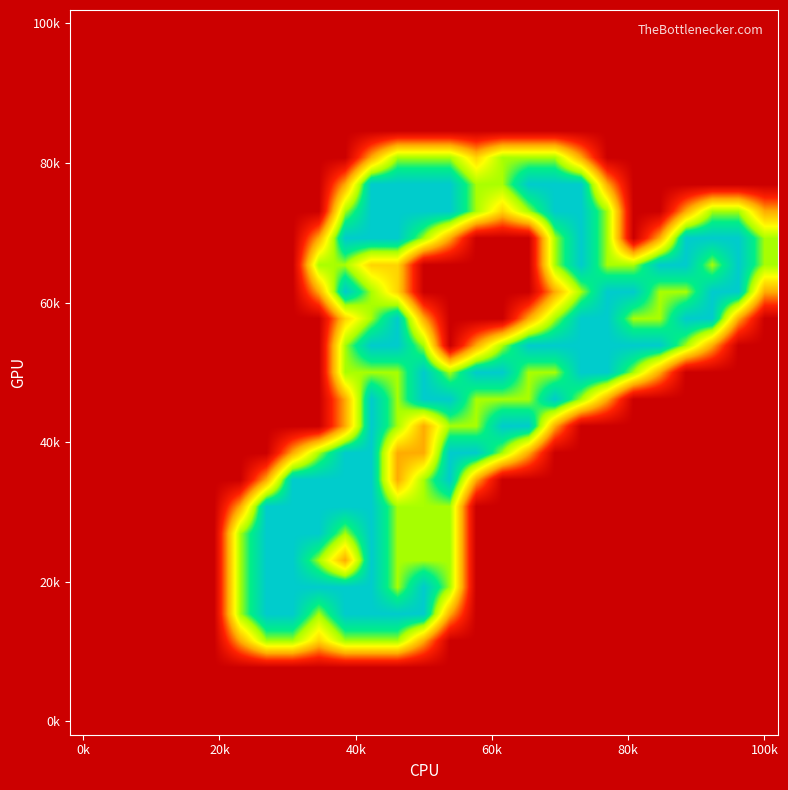

Count the number of categories in the chart.

27